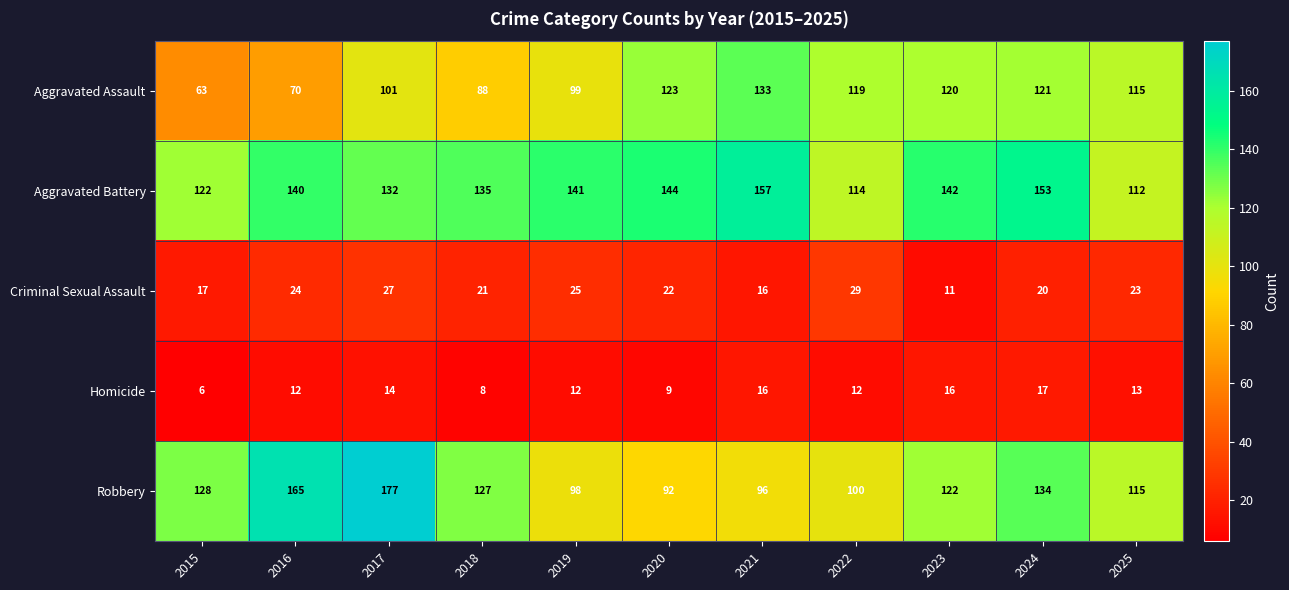

What is the lowest value of the Homicide series?

6